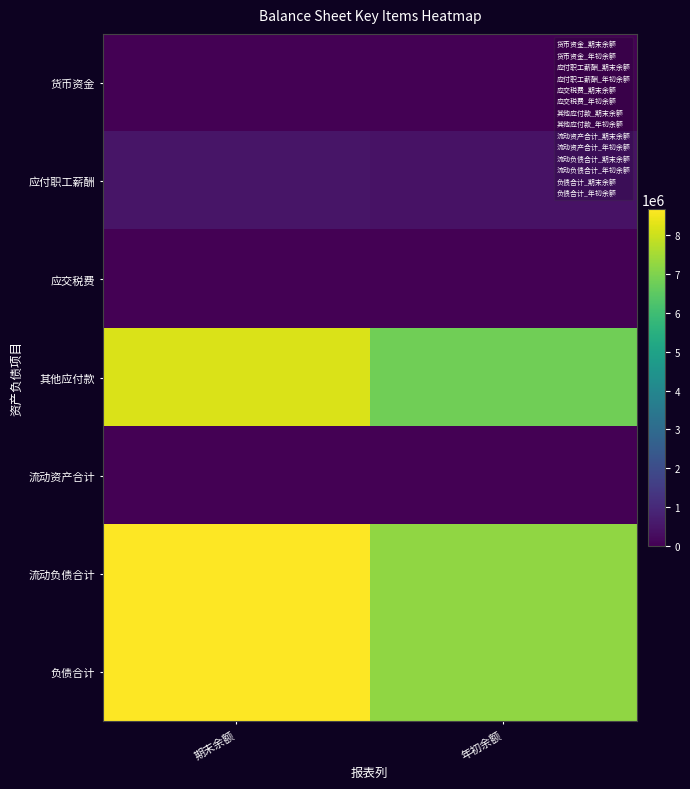

Rank the series by their maximum value, from lowest to highest.

应交税费, 货币资金, 流动资产合计, 应付职工薪酬, 其他应付款, 流动负债合计, 负债合计